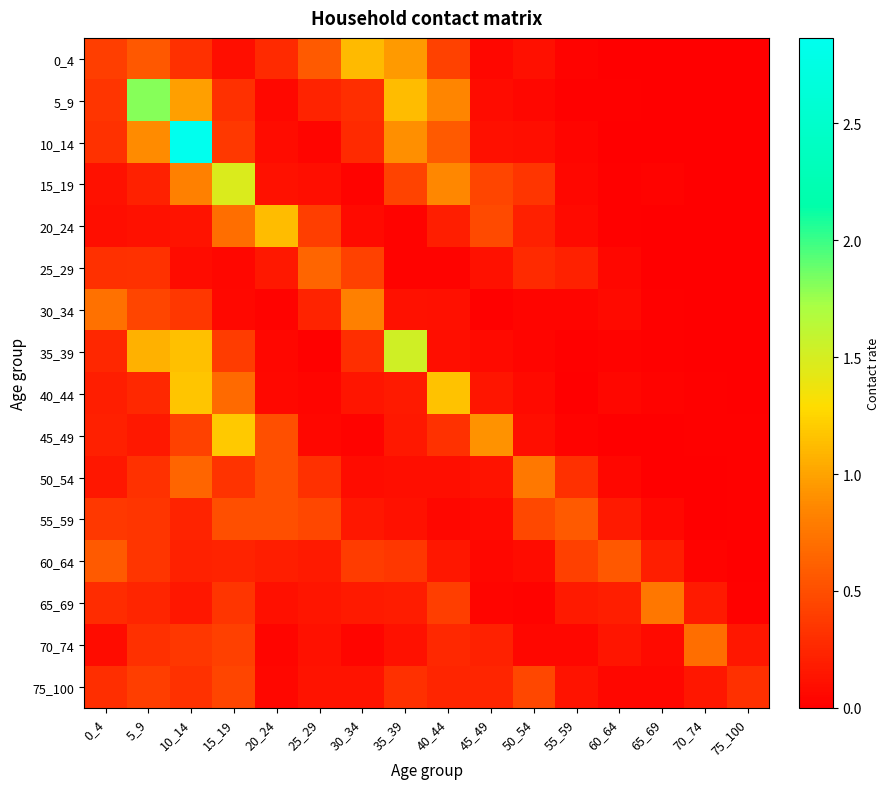

At how many categories does at least one series exceed 1?

7